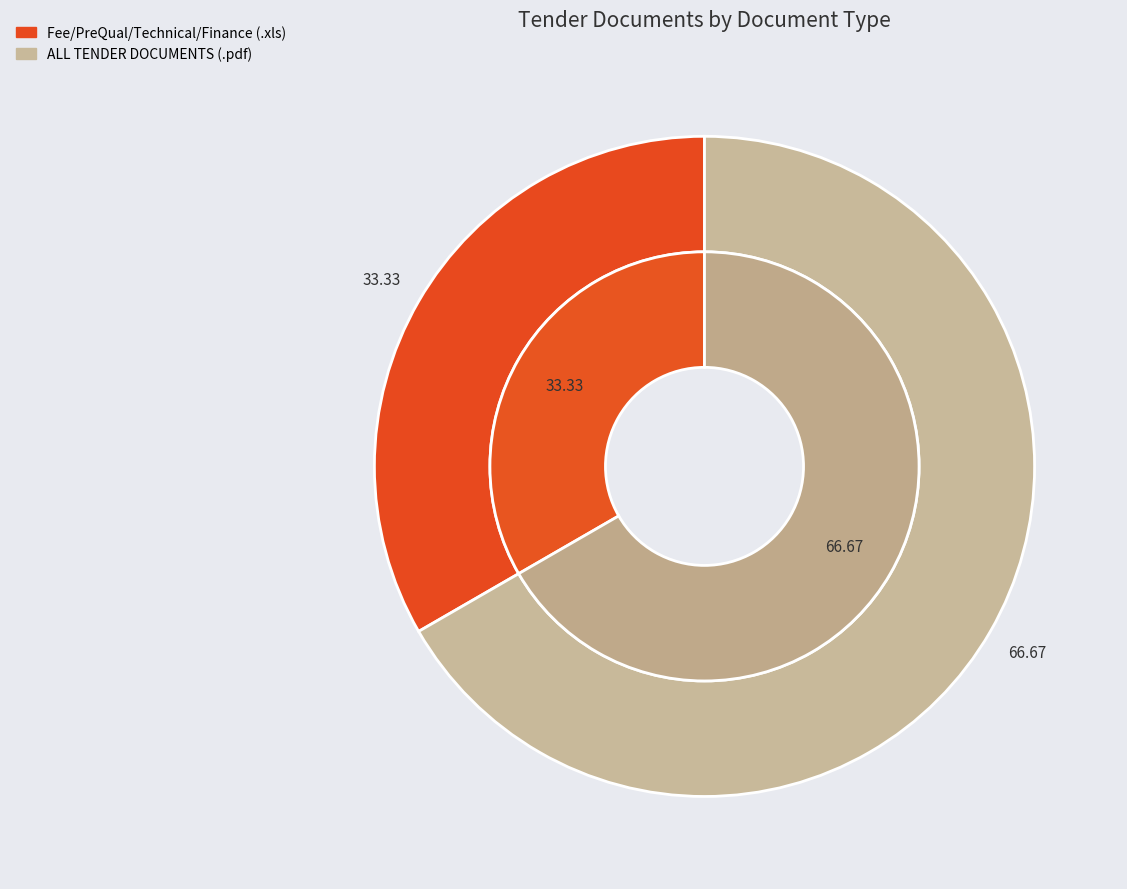

Which slice is the smallest?

Fee/PreQual/Technical/Finance